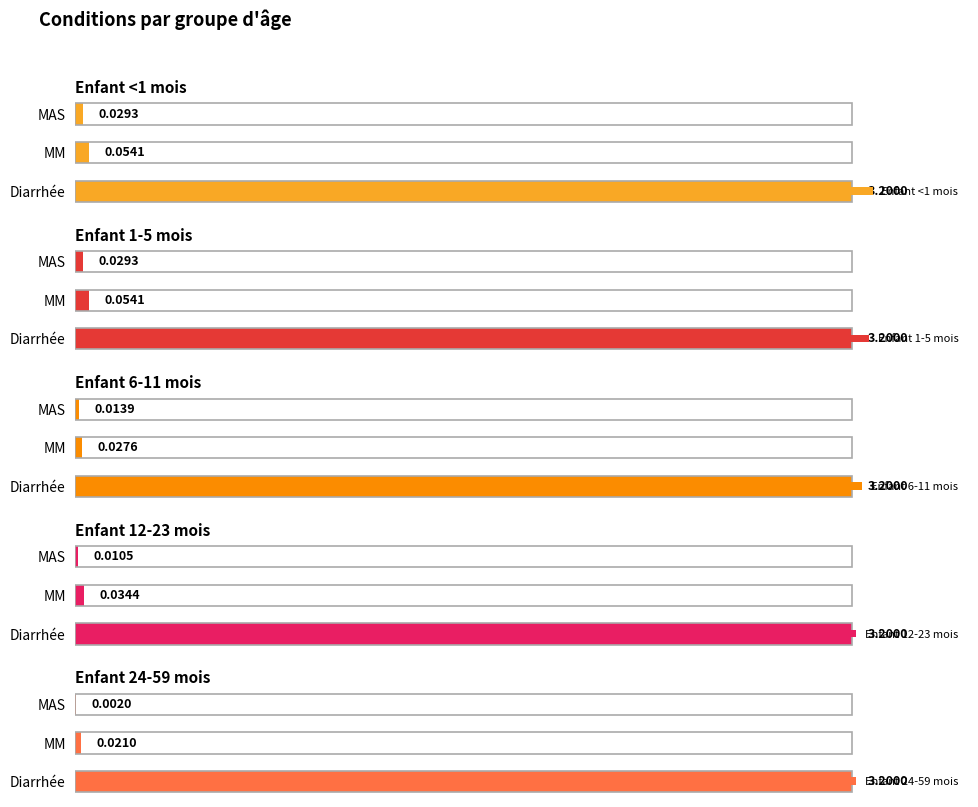

What is the value of the Enfant <1 mois bar at the 1st from the left?

3.2